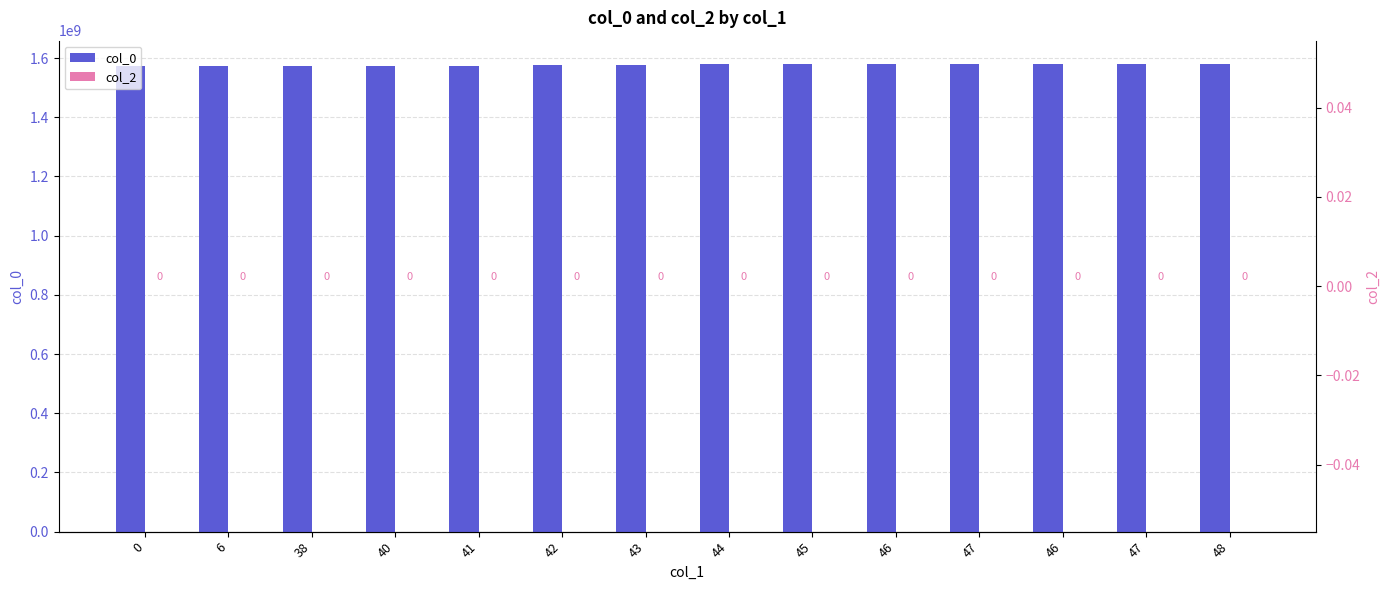

Is the value of col_0 at 47 greater than the value of col_2 at 42?

Yes